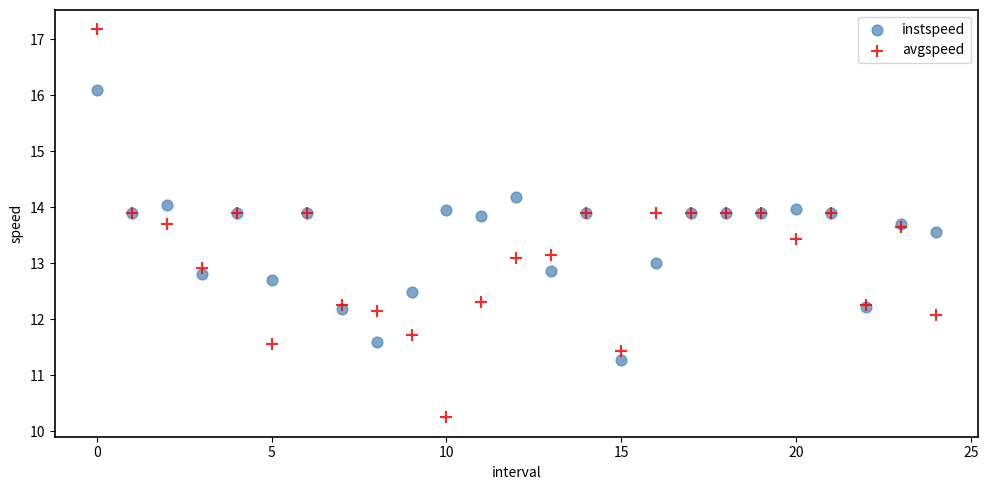

Which series reaches the minimum Y coordinate?

avgspeed